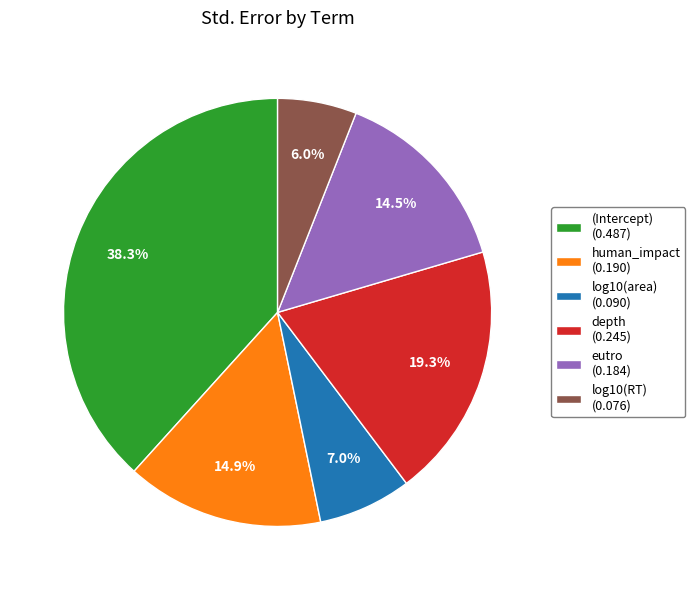

To the nearest percent, what is the difference between the largest and smallest slice percentages?

32%